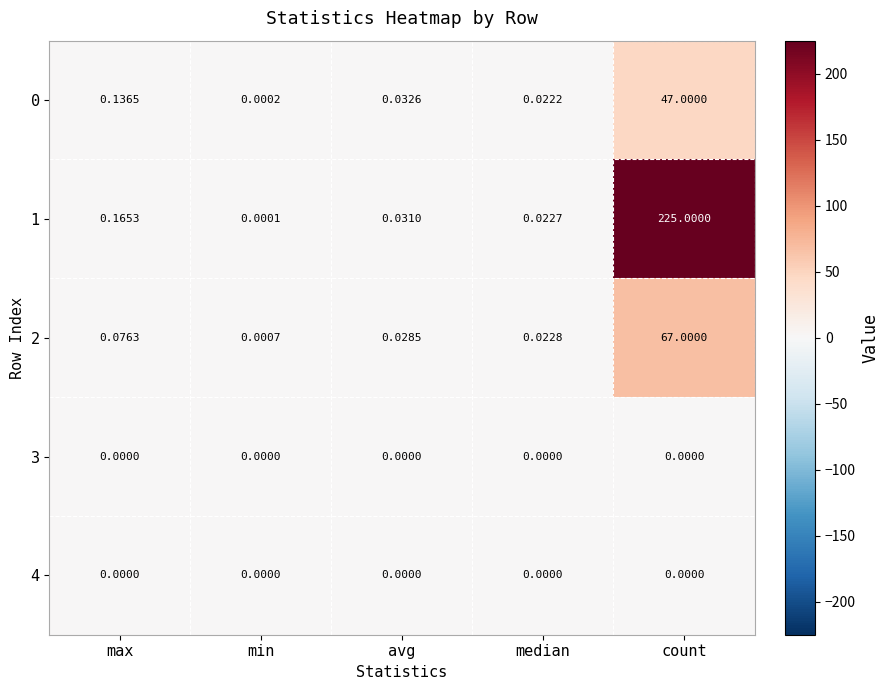

List the labels in order of 1 value, smallest first.

min, median, avg, max, count